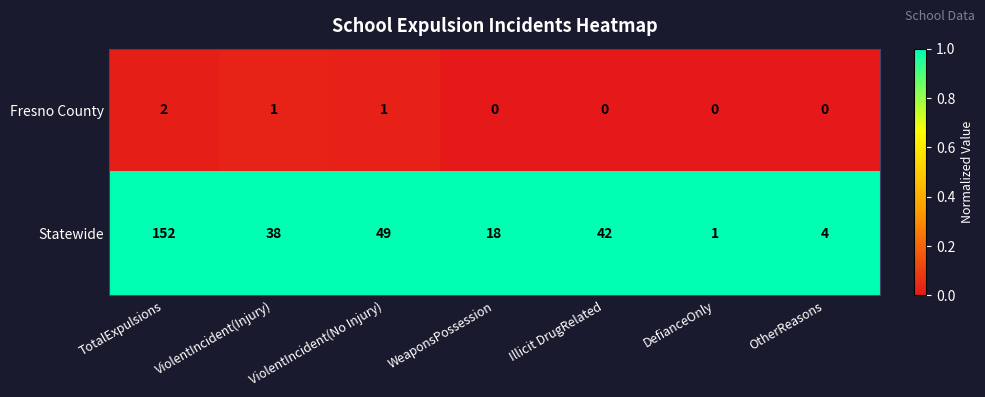

At how many categories does at least one series exceed 0?

7